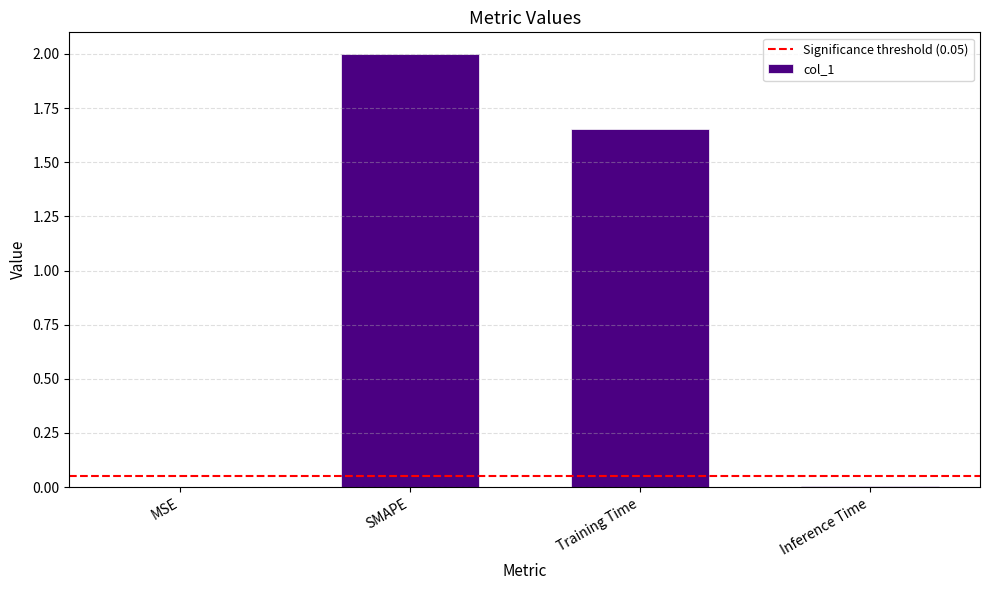

Where does the data first go above 1?

SMAPE